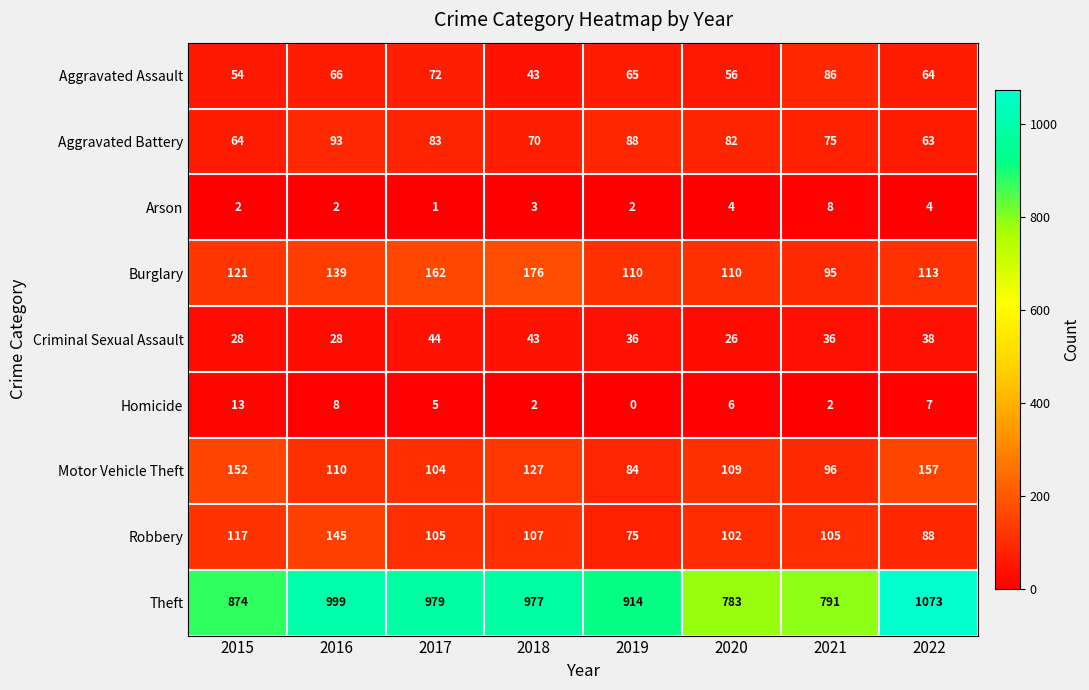

At which category does the chart reach its minimum across all series?

2019